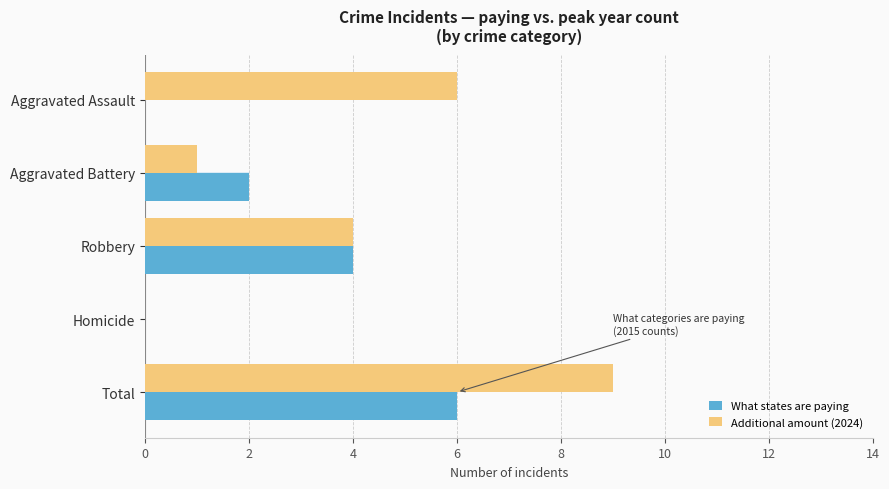

What is the total value across all series at 8?

15